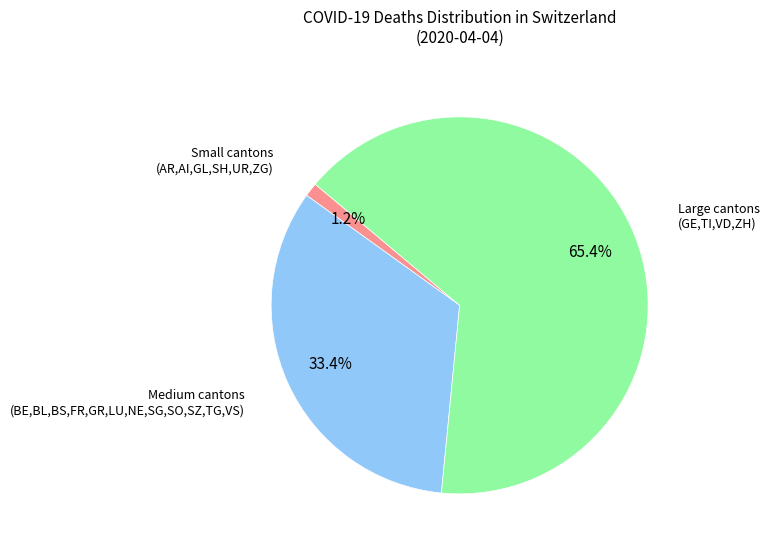

What percentage is NOT represented by Medium cantons (BE,BL,BS,FR,GR,LU,NE,SG,SO,SZ,TG,VS)?

66.6%